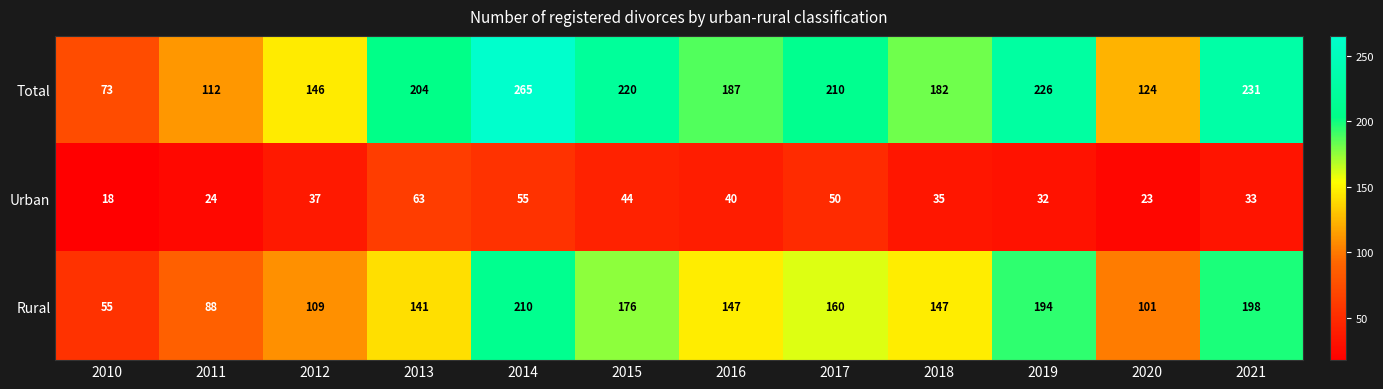

Rank the series by their average value, from lowest to highest.

Urban, Rural, Total